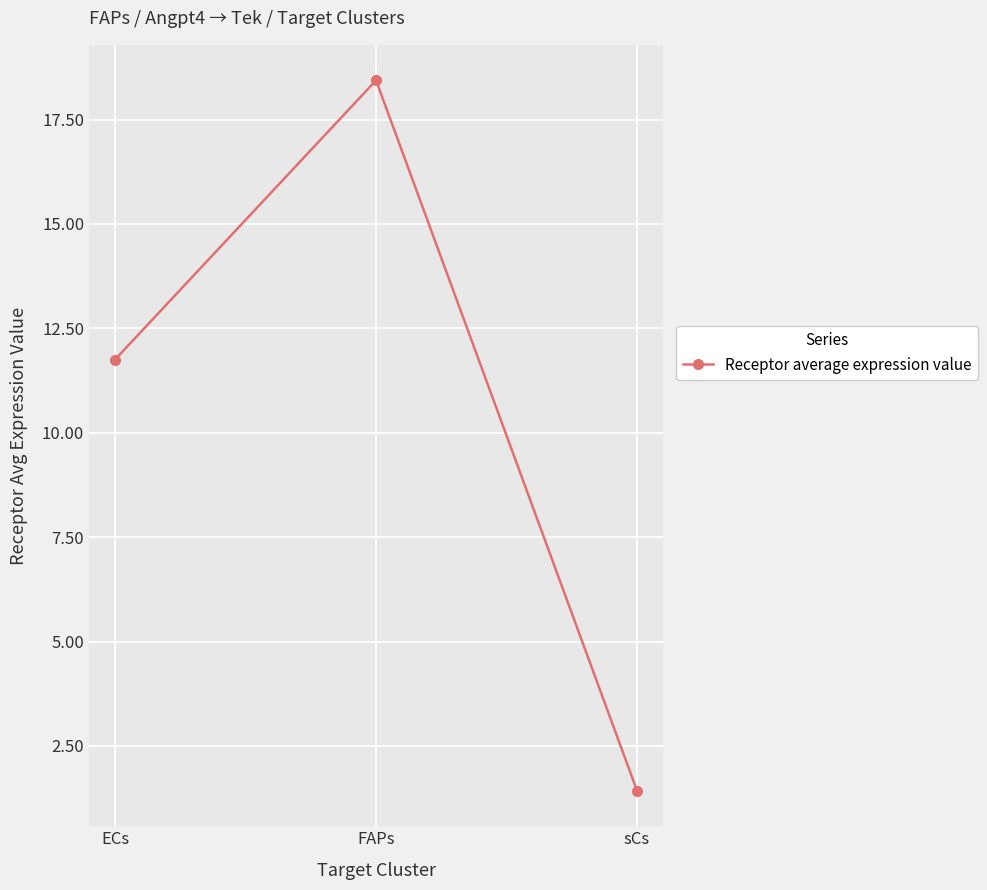

What is the change in value from FAPs to sCs?

-17.0